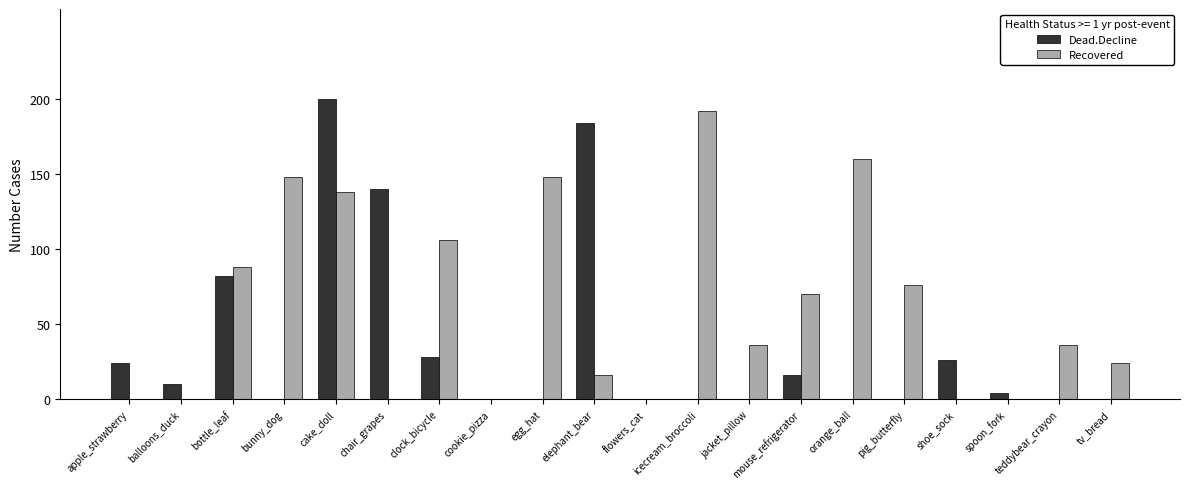

Which series has the widest spread of values?

Dead.Decline